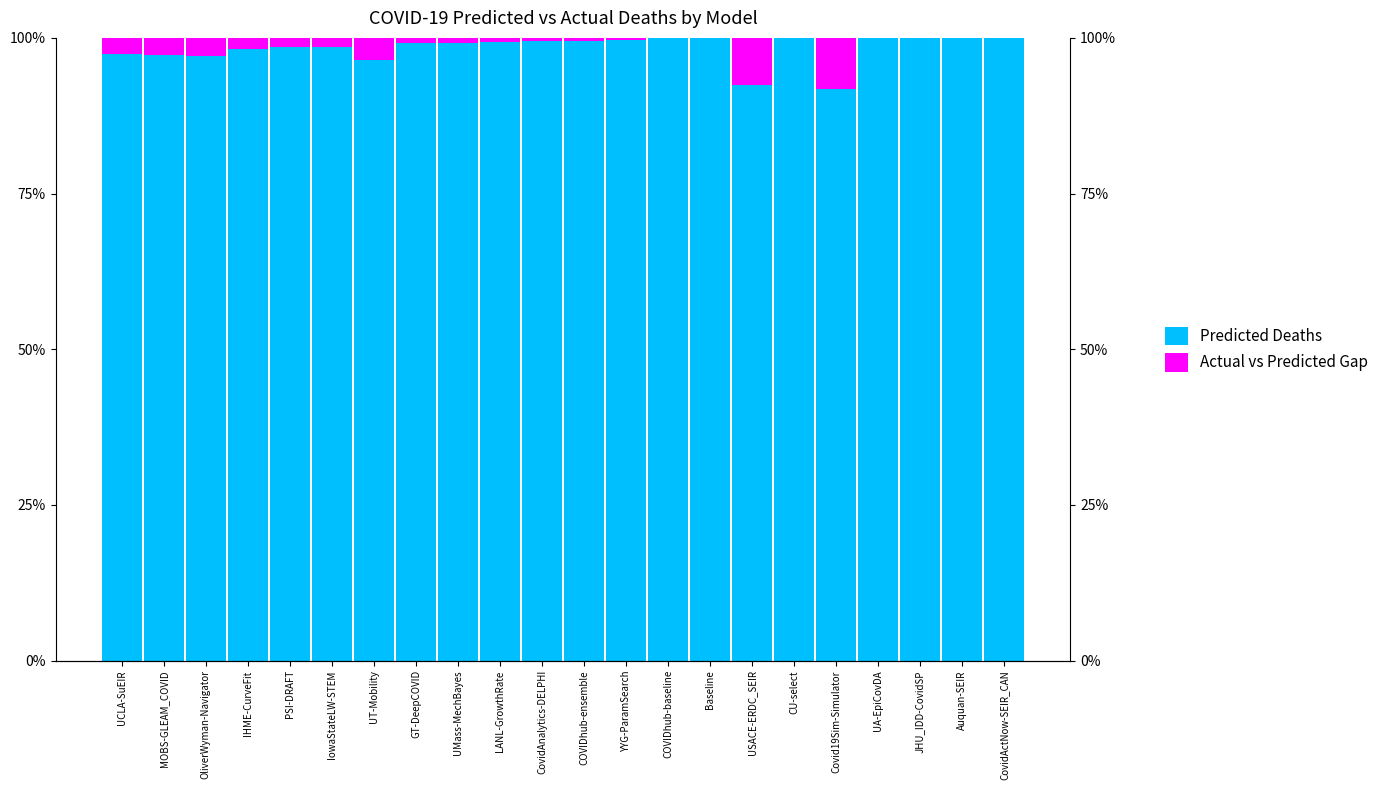

Are the bars horizontal?

No